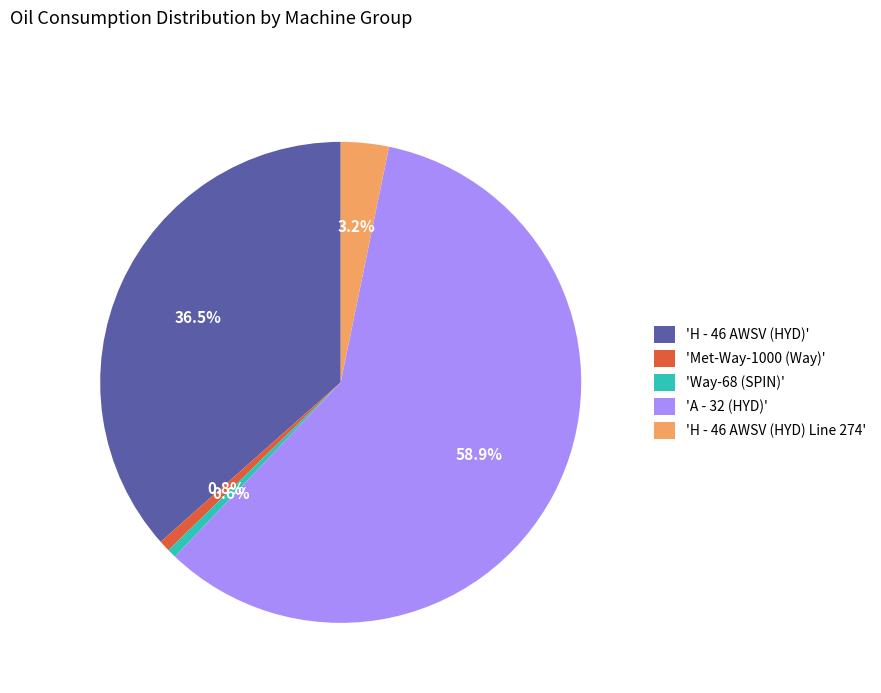

What is the ratio of the value at 'A - 32 (HYD)' to the value at 'Way-68 (SPIN)'?

97.5